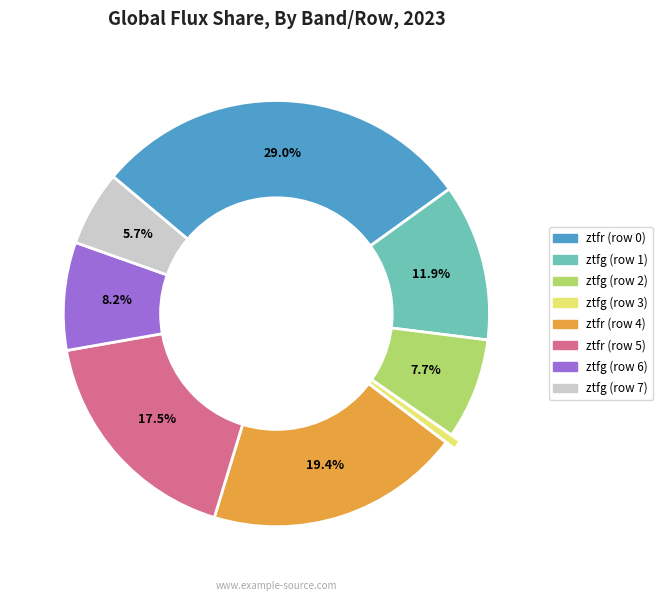

What is the smallest slice in the pie chart?

ztfg (row 3)